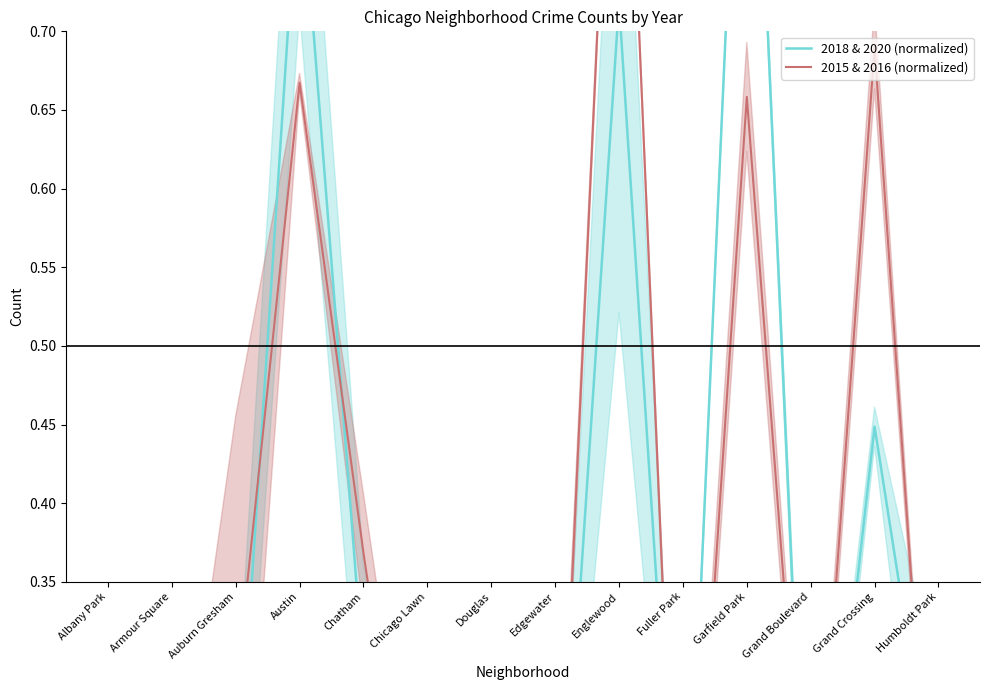

The value of 2015 & 2016 (normalized) at Garfield Park is 1.1. True or false?

False